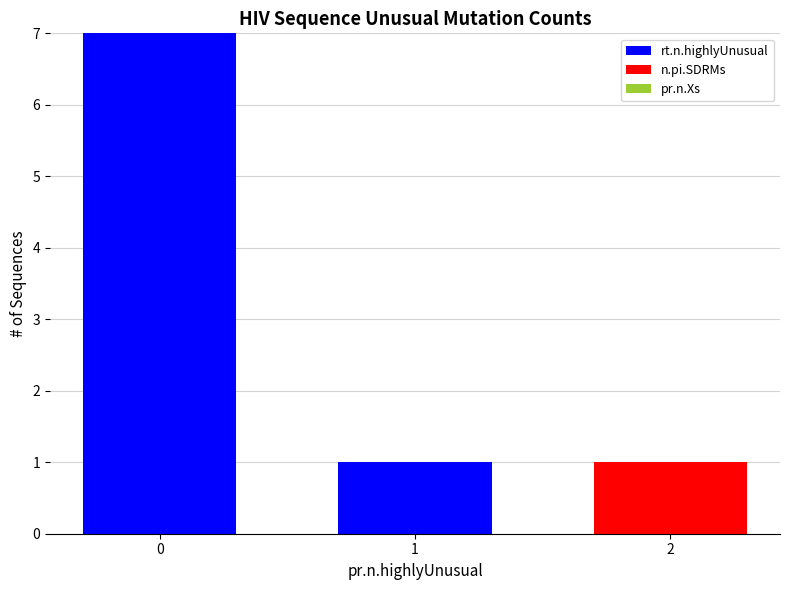

Reading left to right, what are the values for rt.n.highlyUnusual?

0=7	1=1	2=0